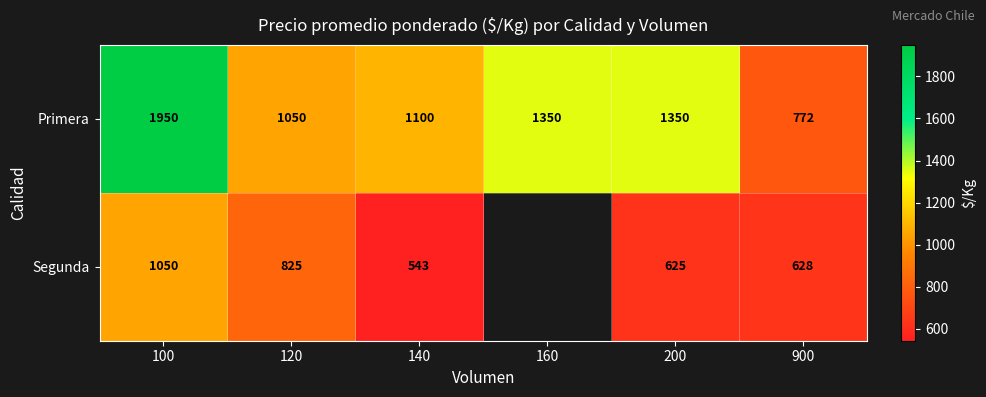

Is the value of Primera at 900 greater than the value of Segunda at 140?

Yes